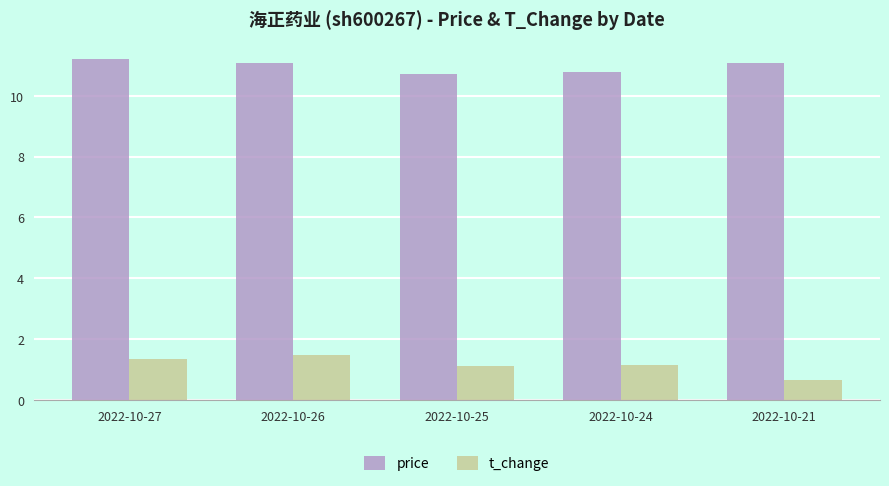

Rank the series at 2022-10-25 from highest to lowest value.

price, t_change